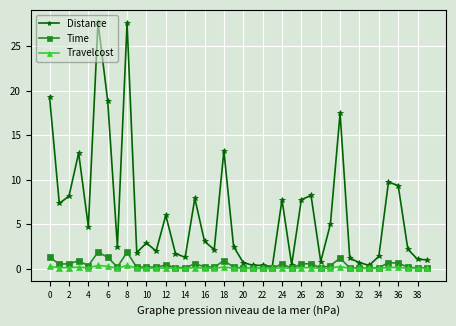

Which series has the largest total across all categories?

Distance